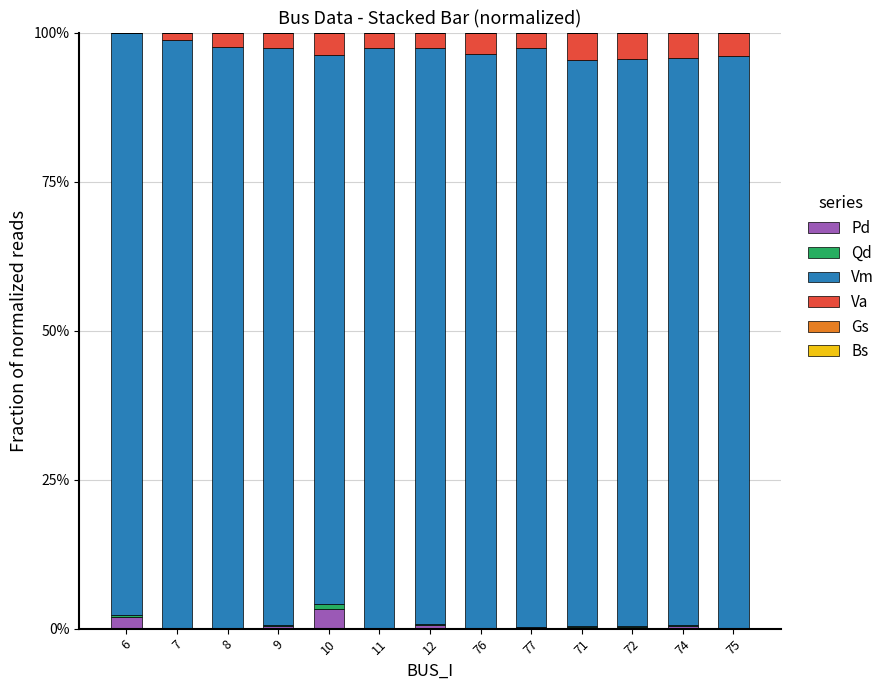

Rank the categories by Qd value from highest to lowest.

10, 6, 12, 9, 74, 71, 72, 77, 76, 75, 7, 8, 11